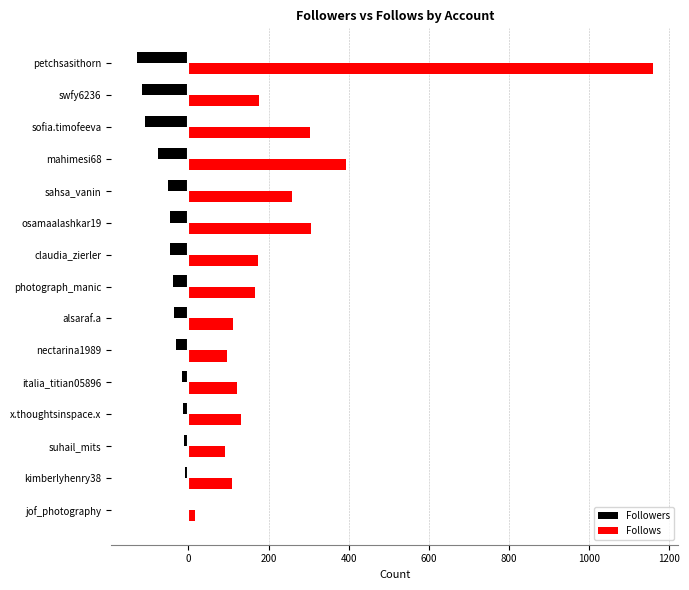

What is the maximum value for Followers?

-2